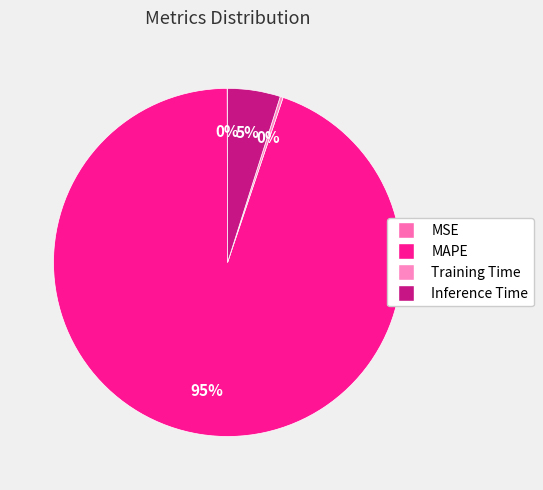

True or false: Inference Time accounts for 17% of the total.

False